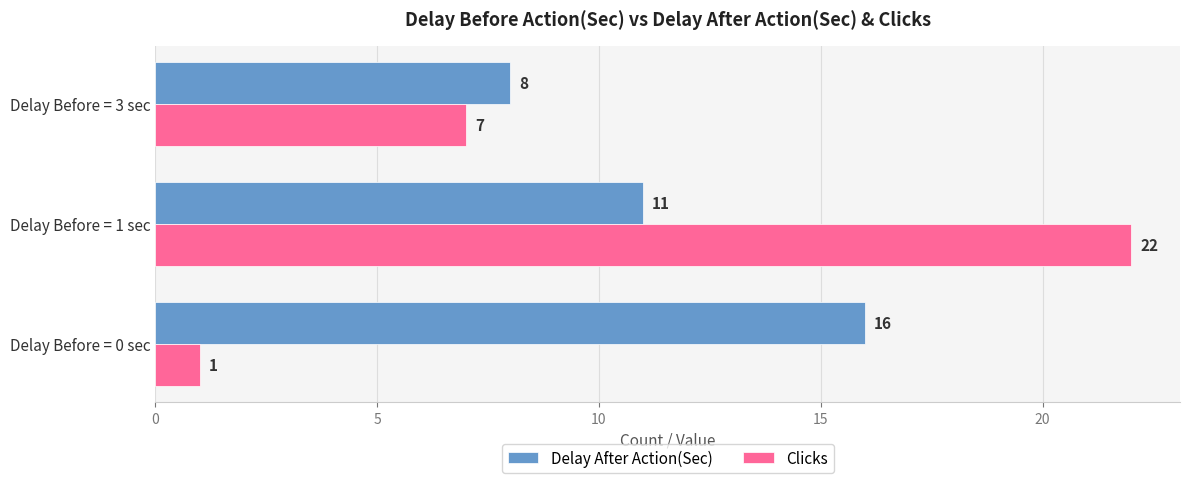

Is the value of Clicks at Delay Before = 0 sec greater than the value of Delay After Action(Sec) at Delay Before = 0 sec?

No